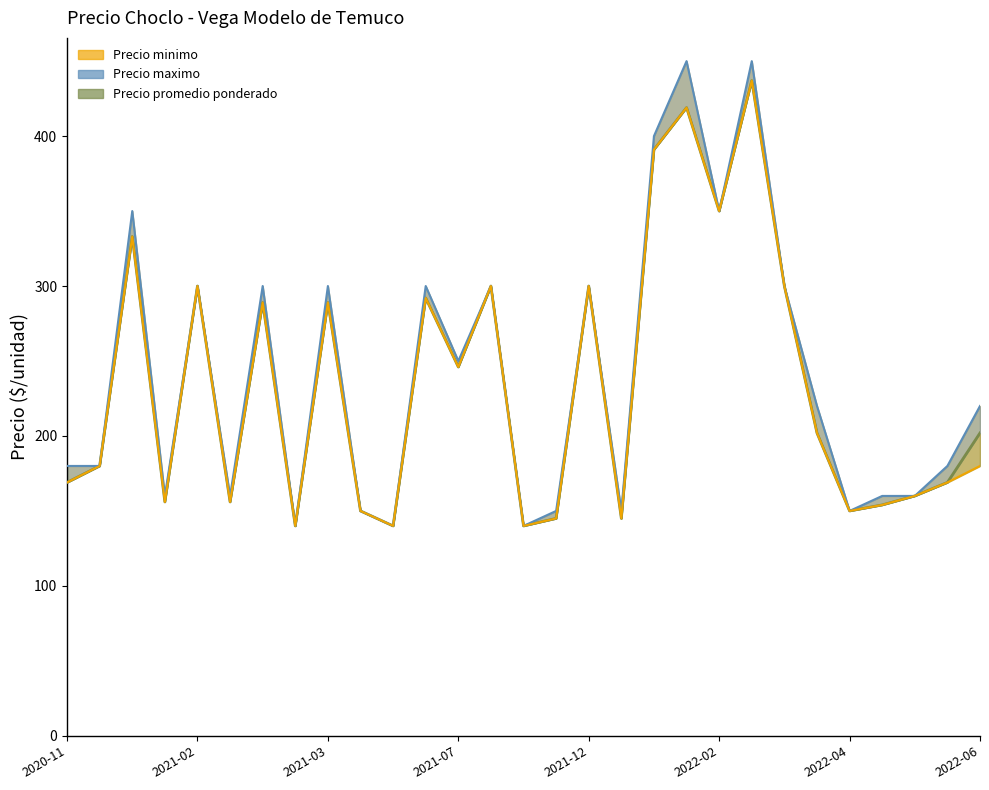

Rank the series at 2020-12-28 from highest to lowest value.

Precio maximo, Precio minimo, Precio promedio ponderado